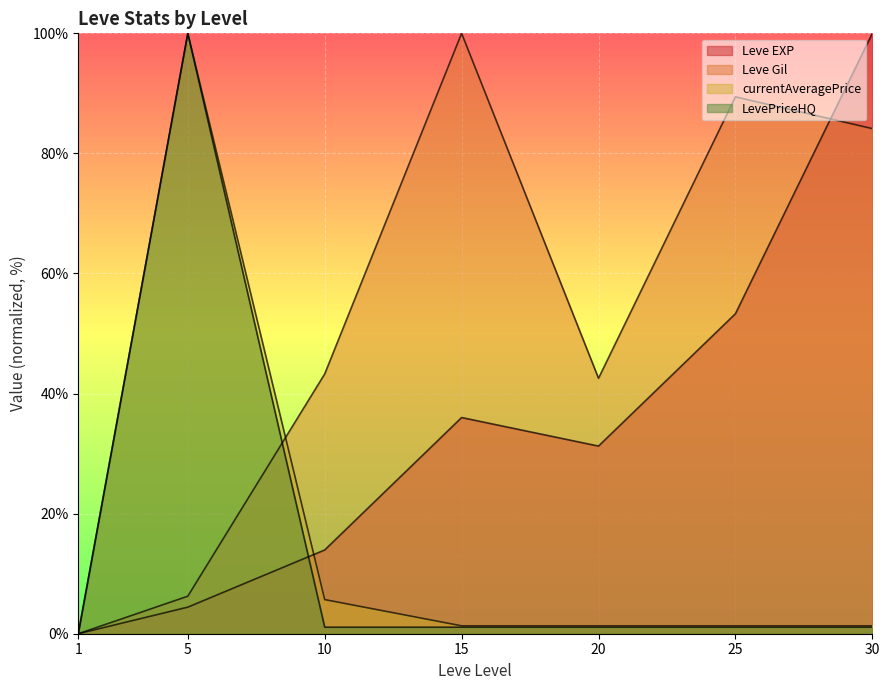

Does the chart display data point markers on the line(s)?

No